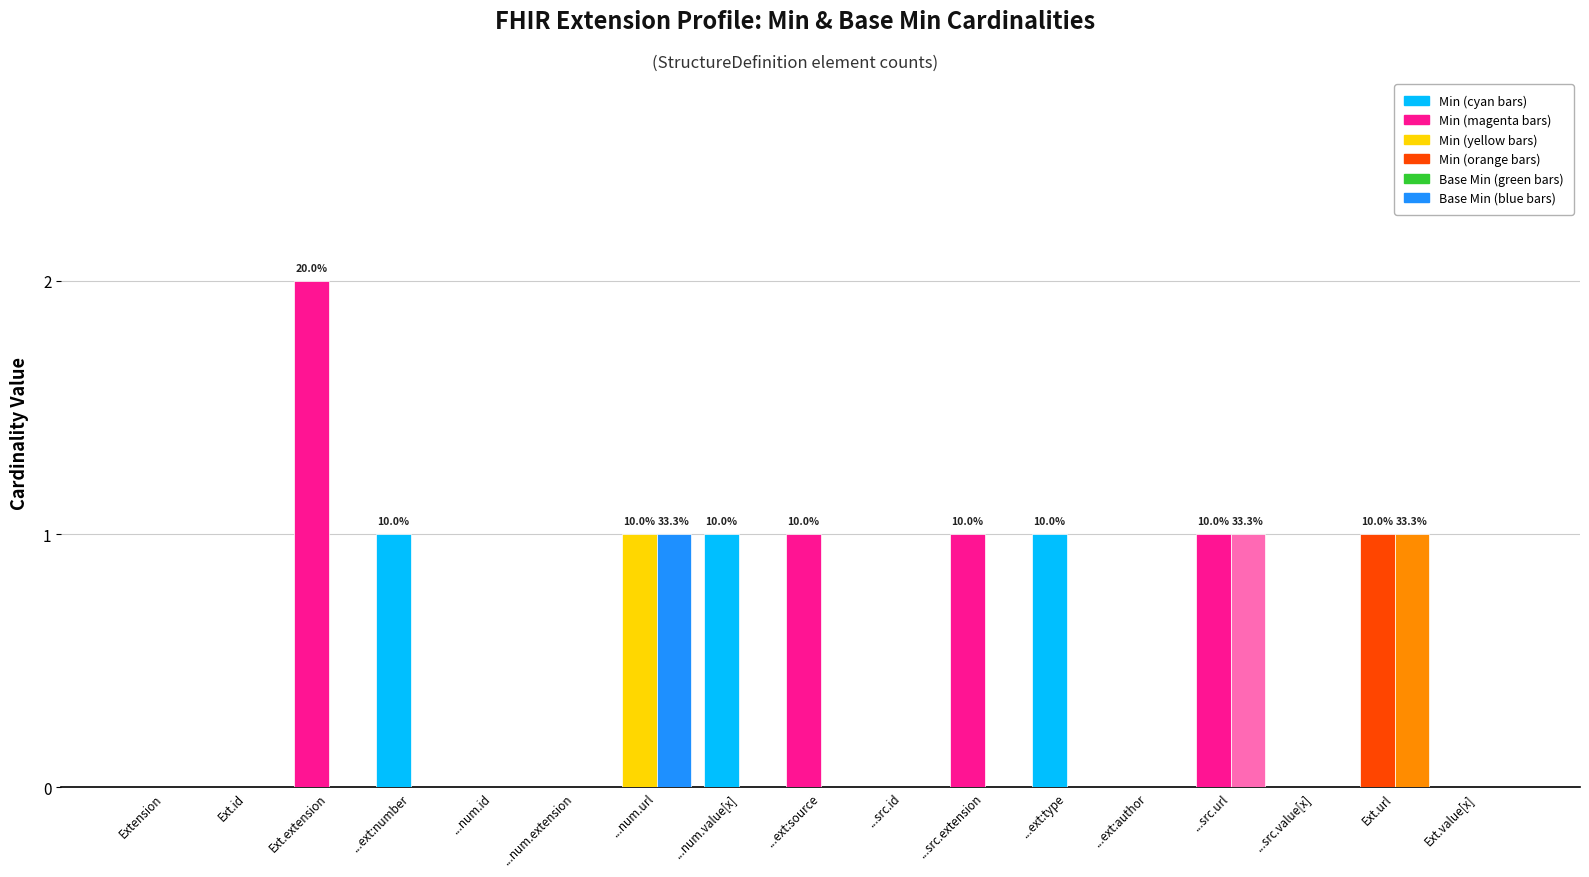

Count the number of data series in this chart.

2